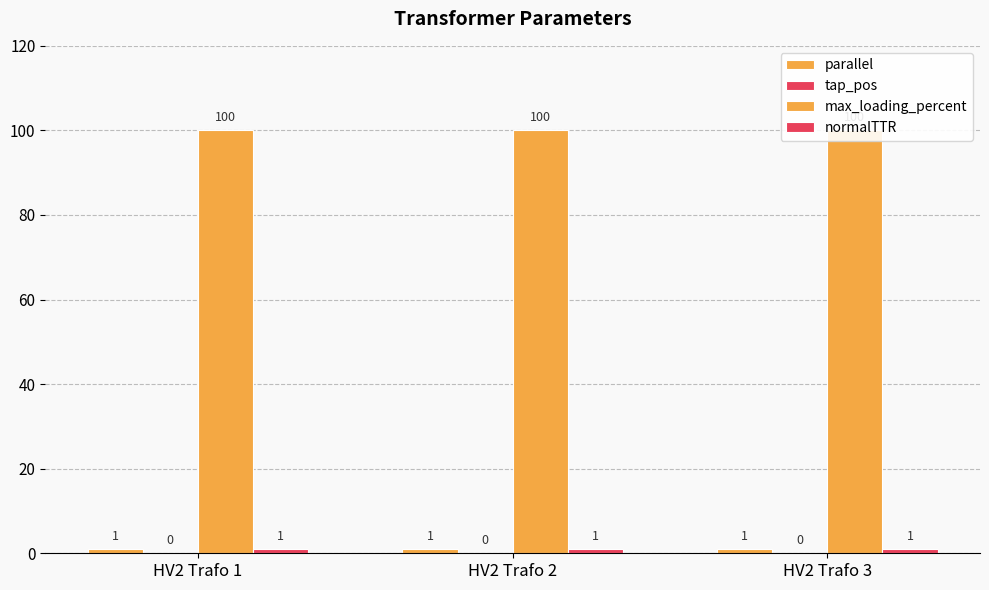

What is the spread (max minus min) of values at HV2 Trafo 2?

100